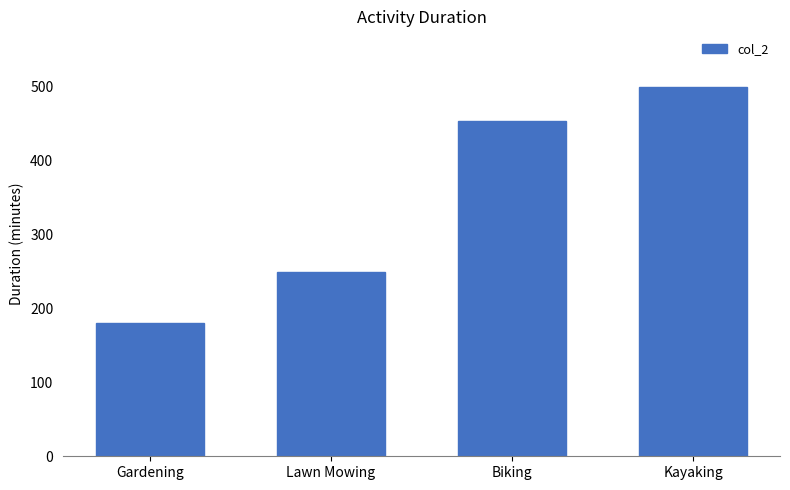

Reading left to right, transcribe all the data shown in this chart.

180	250	454	500